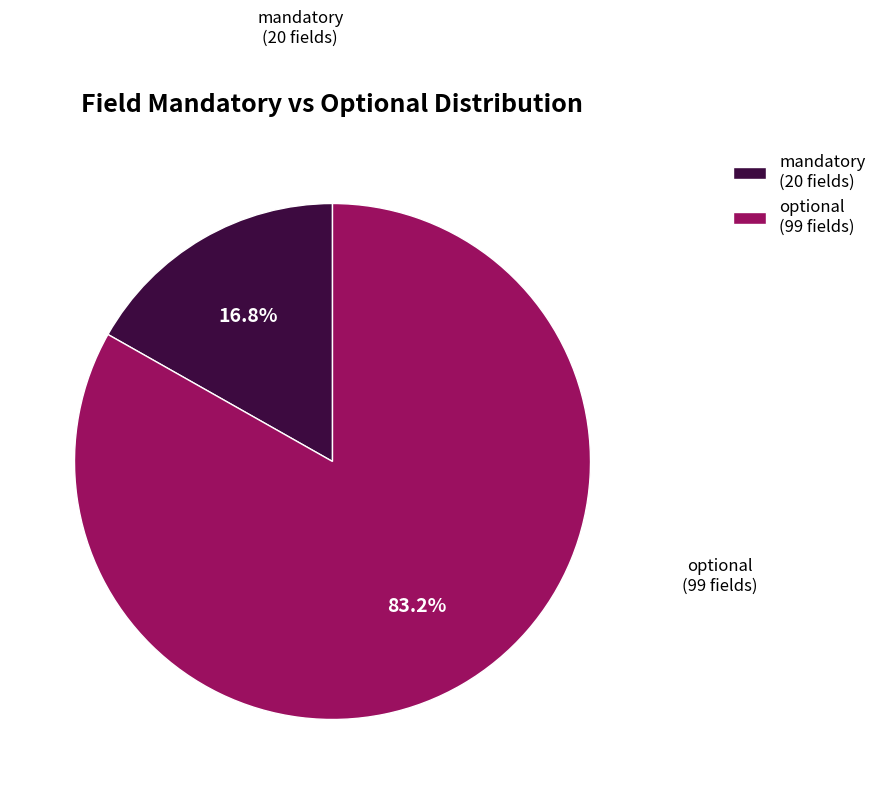

Count the number of slices in the pie.

2